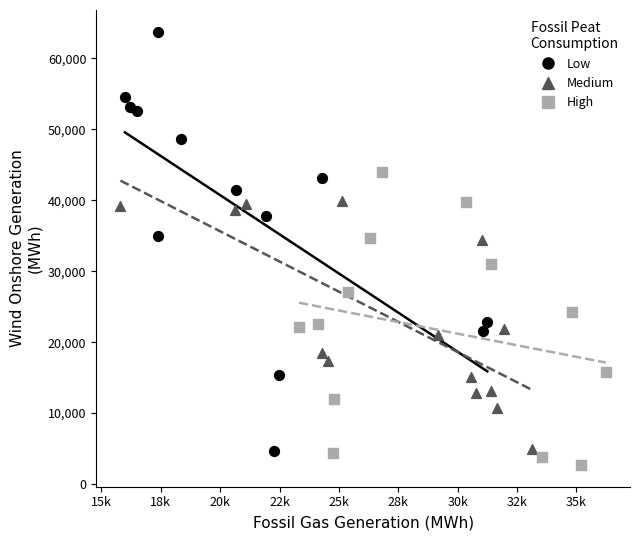

Which series has the widest spread of Y values?

Low